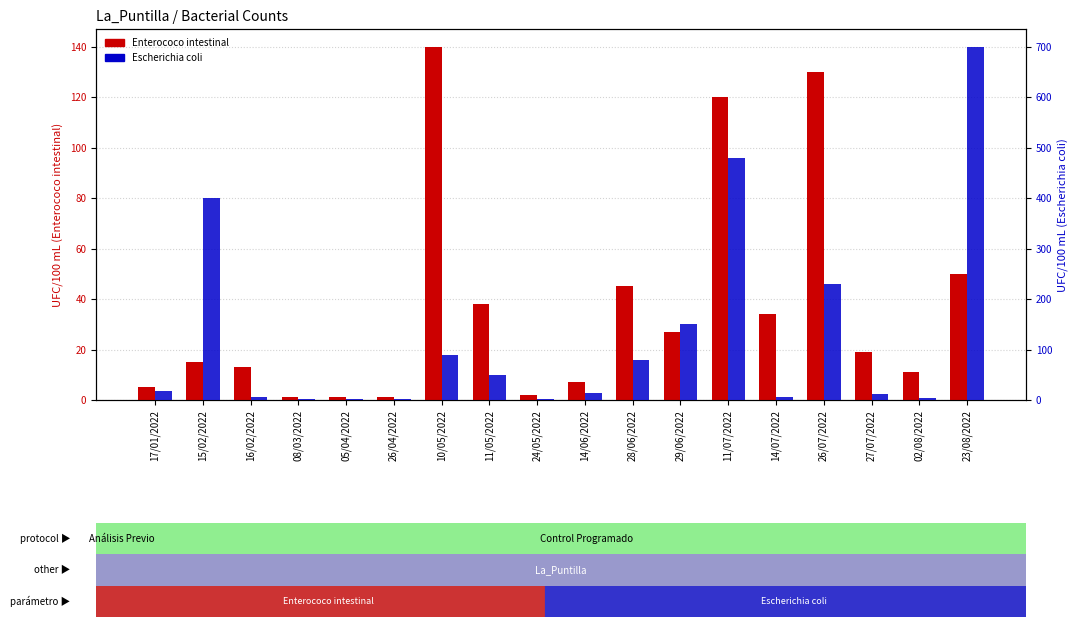

Rank the series by their average value, from lowest to highest.

Enterococo intestinal, Escherichia coli